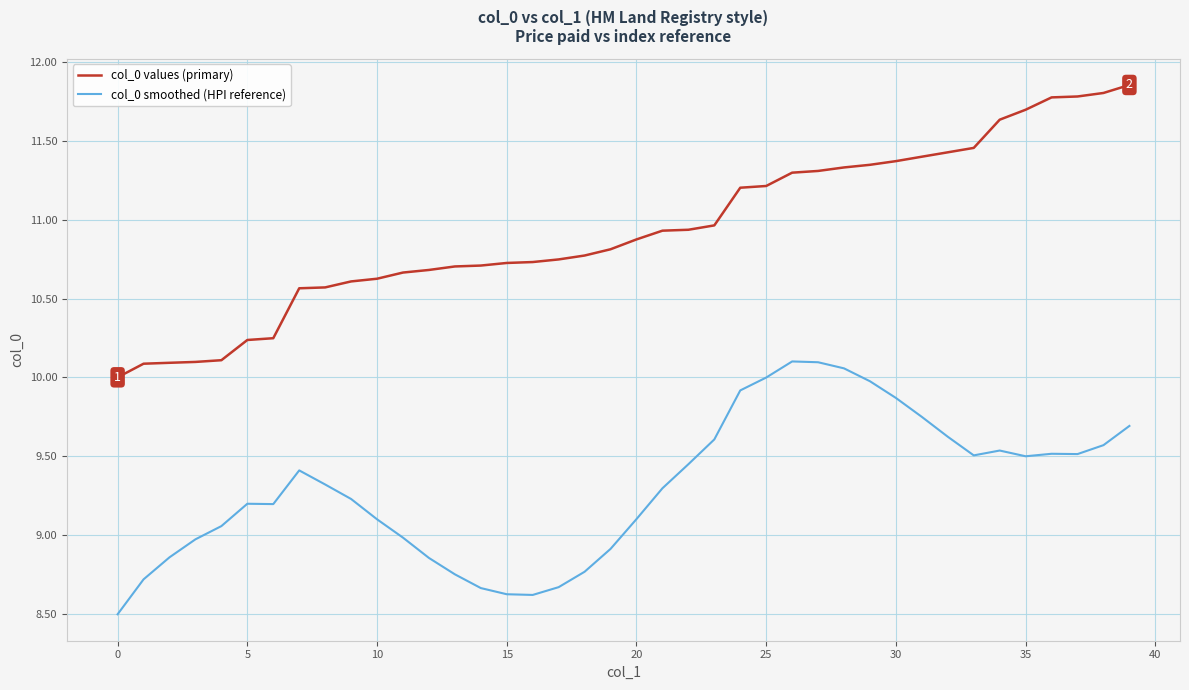

What is the sum of all col_0 values (primary) values?

437.4